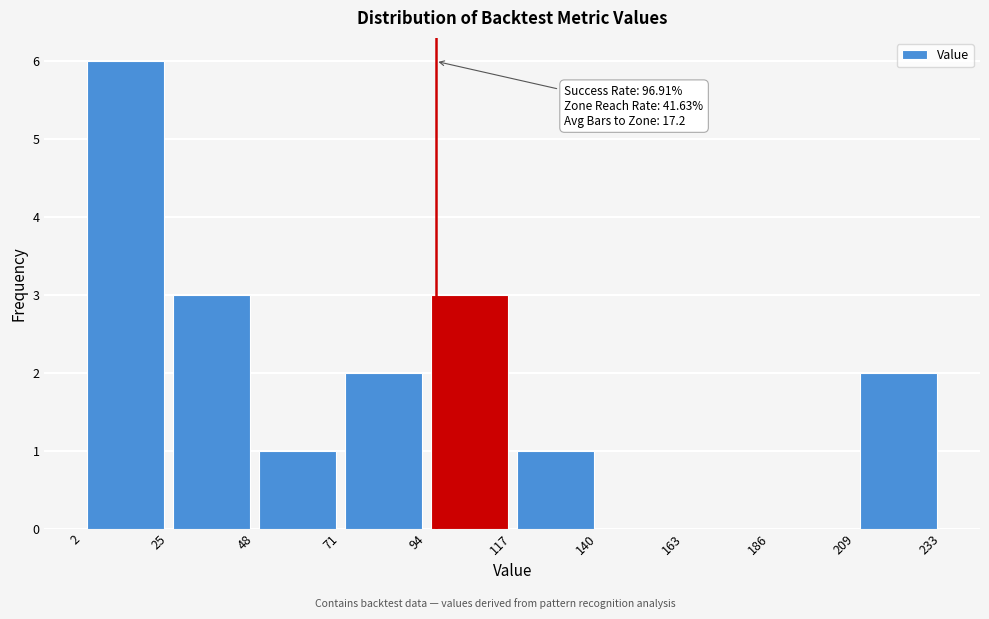

Over which range of the x-axis is the bar tallest?

2 to 25